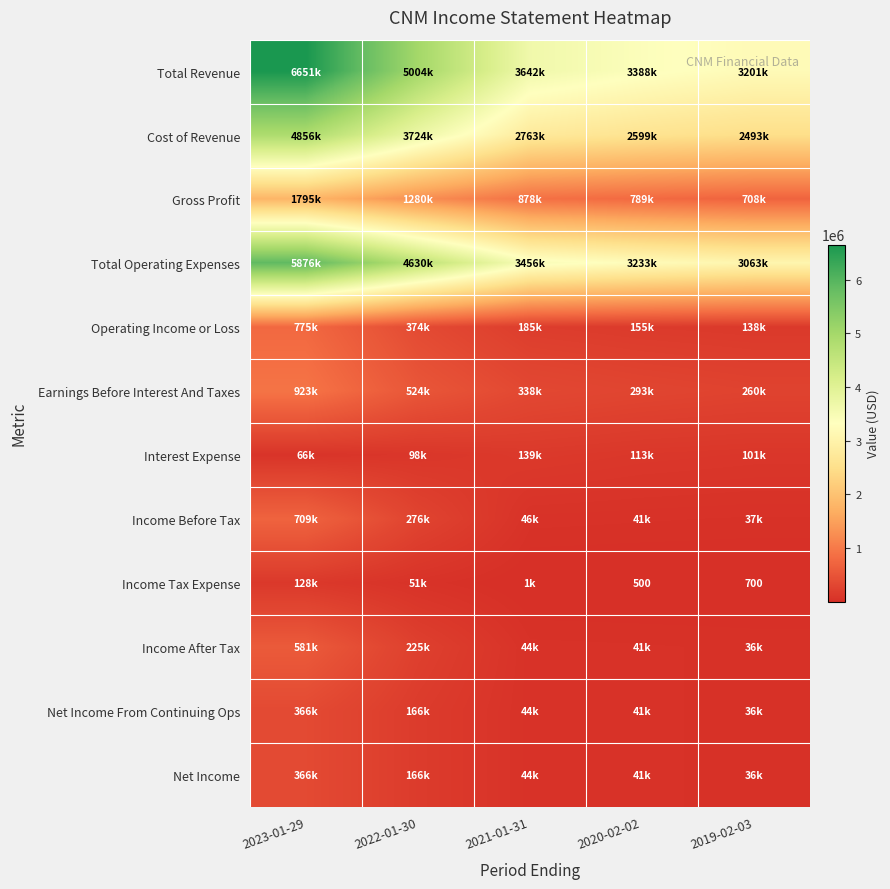

Is it true that Net Income equals 28238 at 2020-02-02?

False